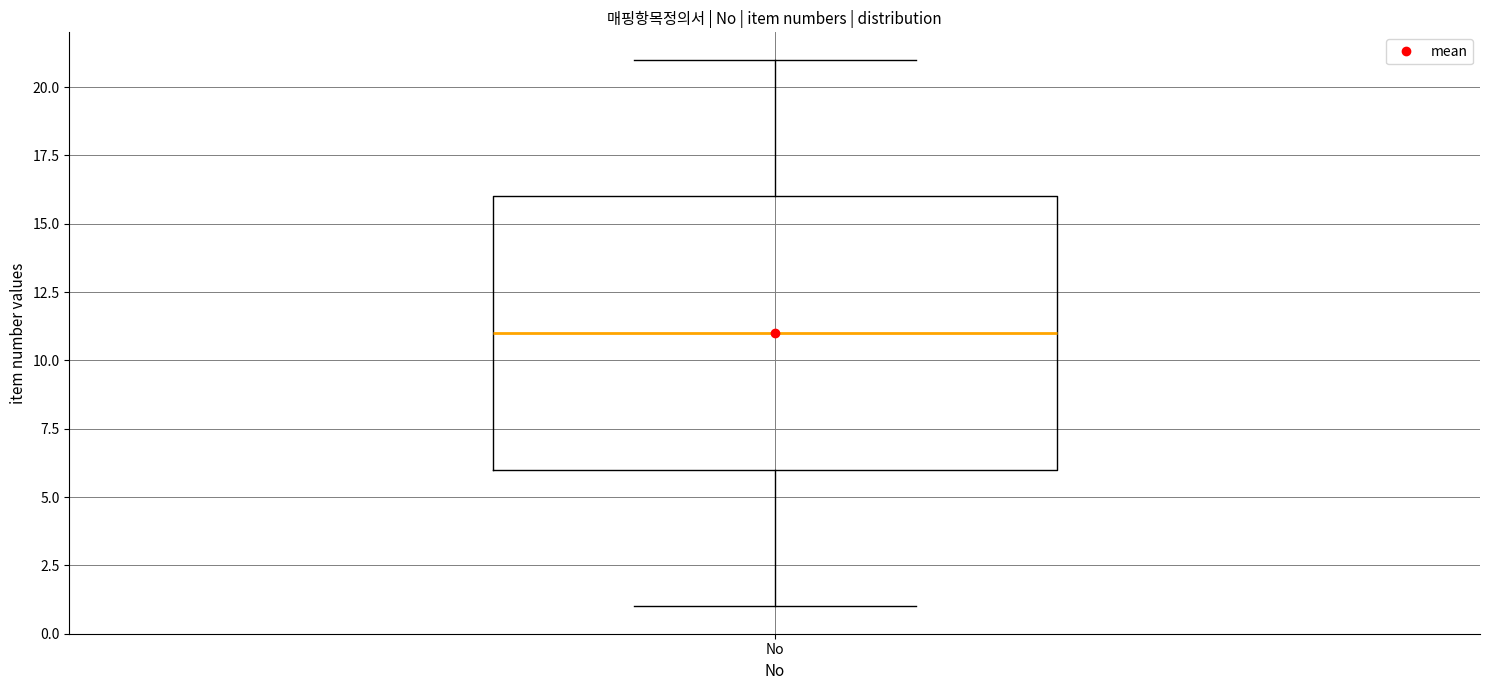

Where does the median line of the box for No sit on the y-axis? The values are not printed on the chart, so give them approximately, as read against the axis.

11